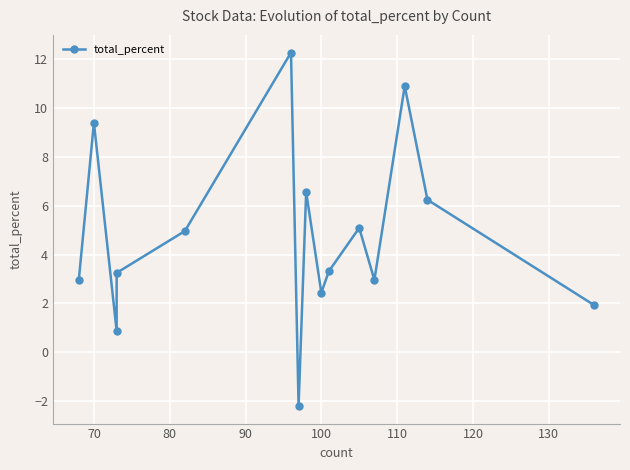

How many data points are above 3?

9